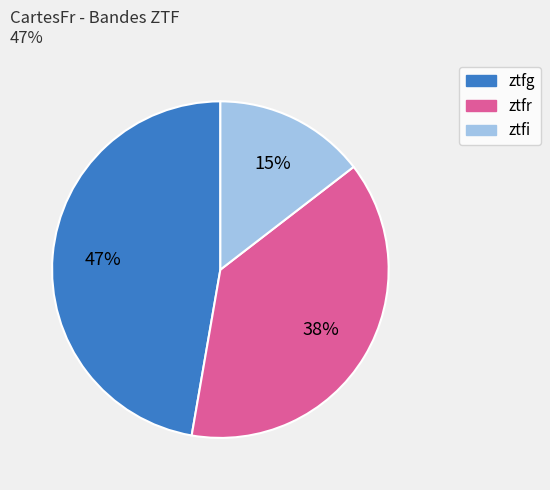

Between ztfr and ztfi, which is larger?

ztfr